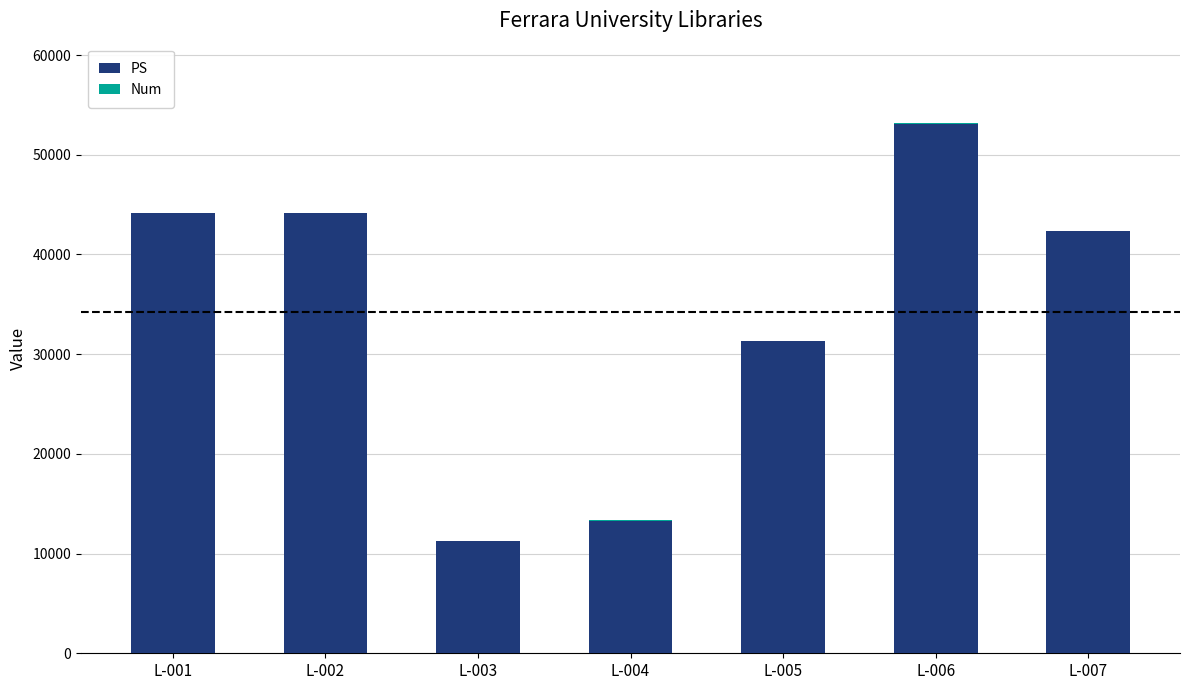

At which label does PS reach its peak?

L-006